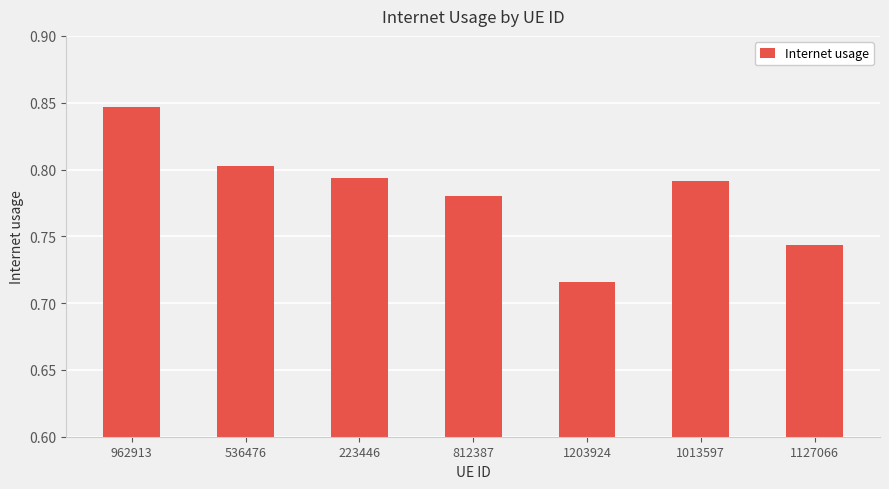

What is the label of the 3rd bar from the left?

223446